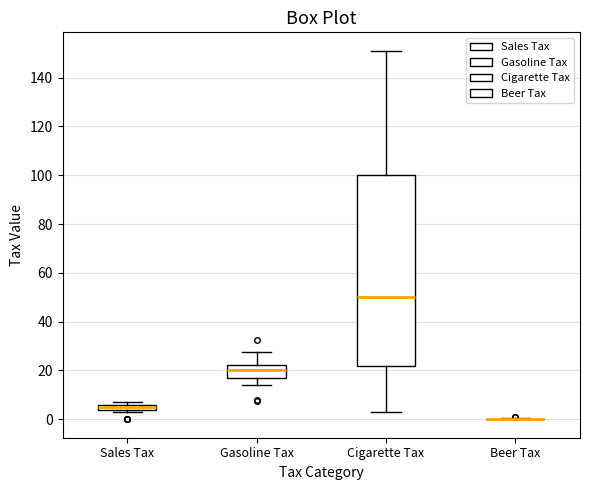

Which box is the tallest, from its lower edge to its upper edge?

Cigarette Tax